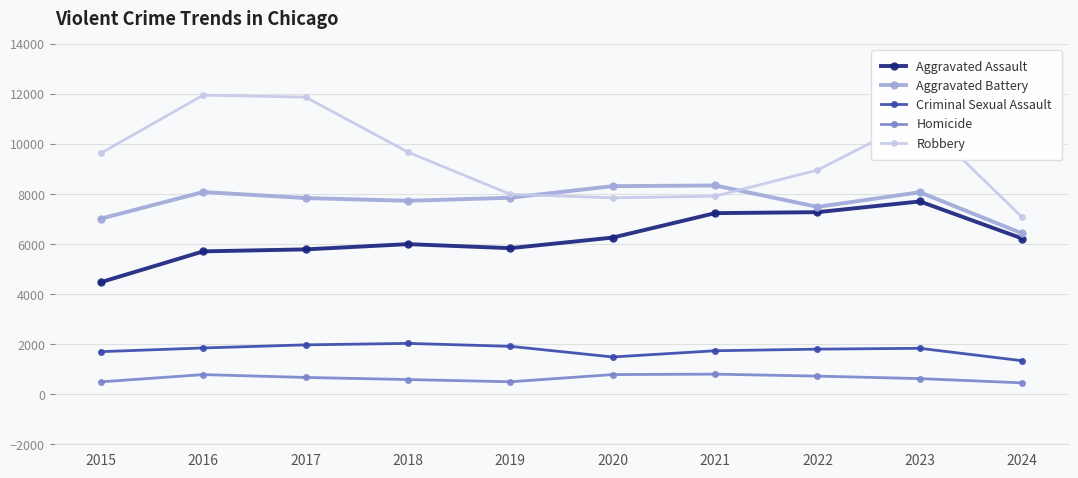

How many lines are shown in the chart?

5